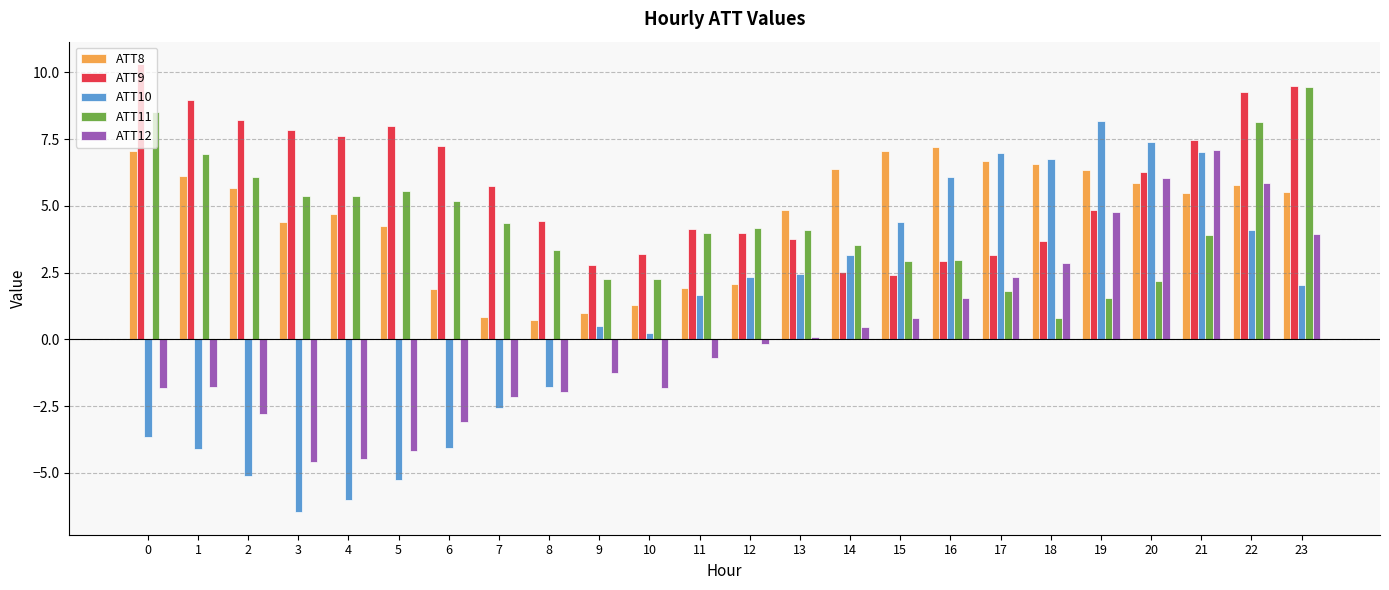

What are all the series names shown in the legend?

ATT8, ATT9, ATT10, ATT11, ATT12